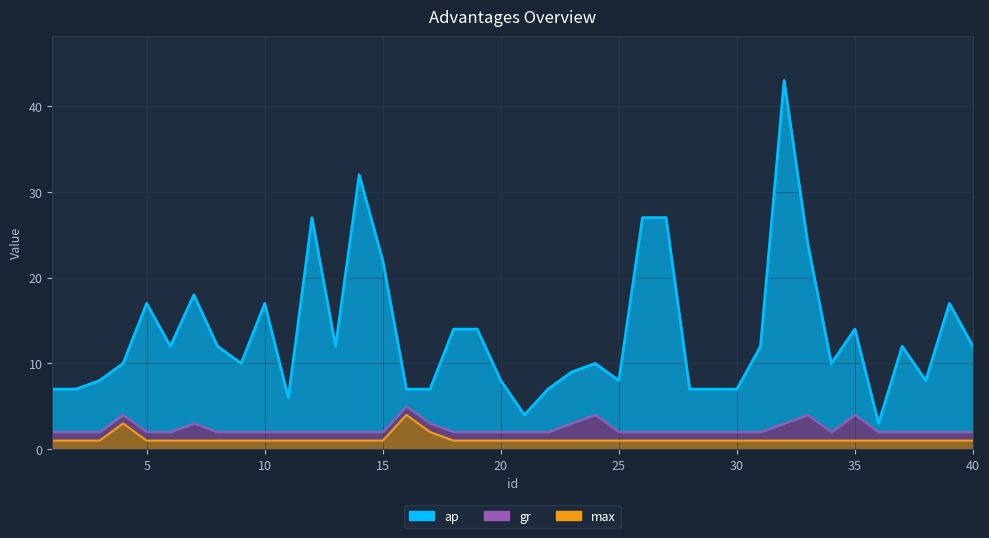

Which series has the largest range (max minus min)?

ap